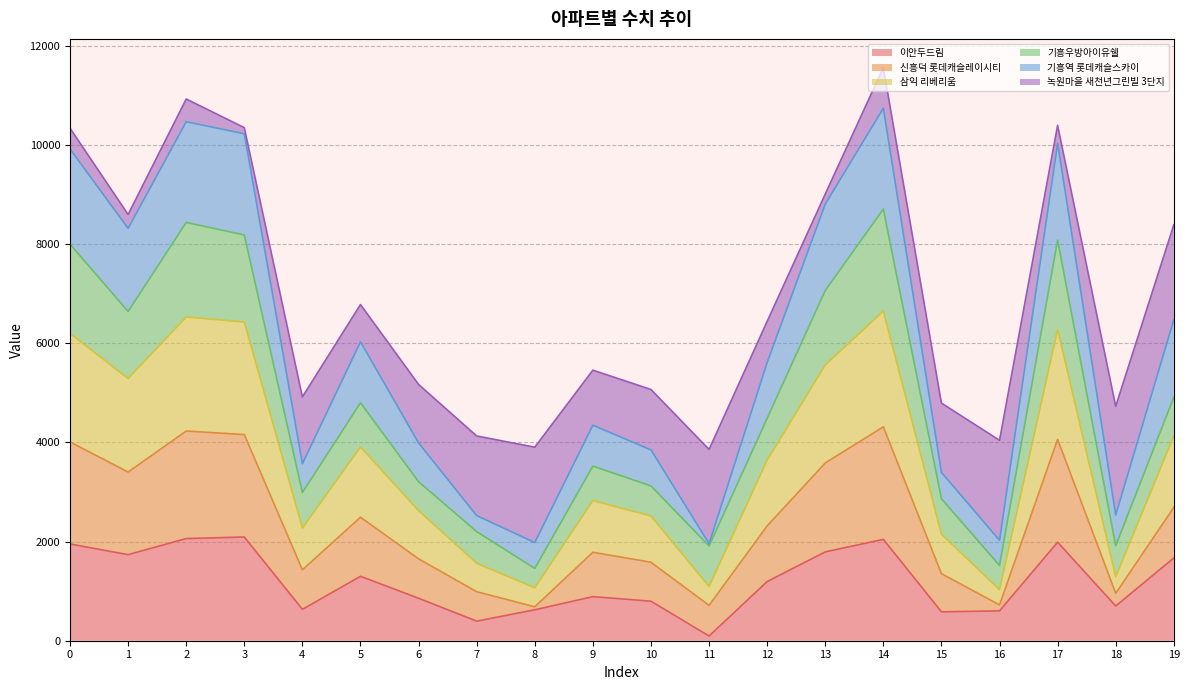

What is the total value across all series at 9?

5457.6